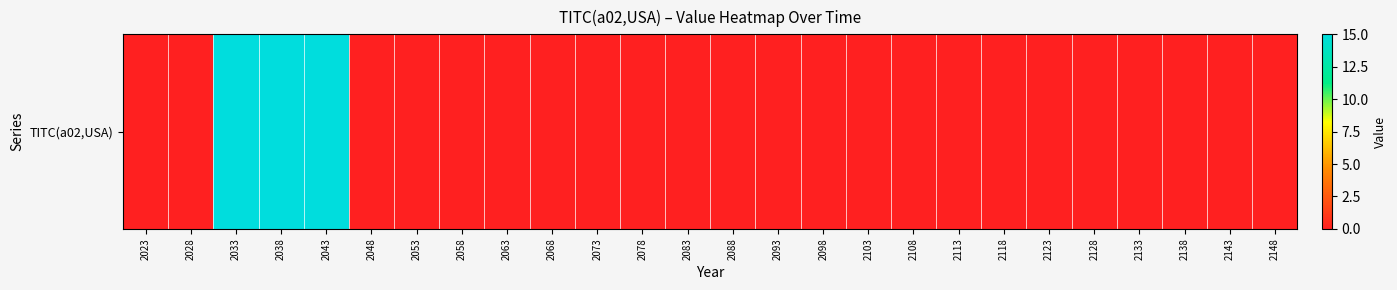

Which label corresponds to the largest value in the chart?

2033